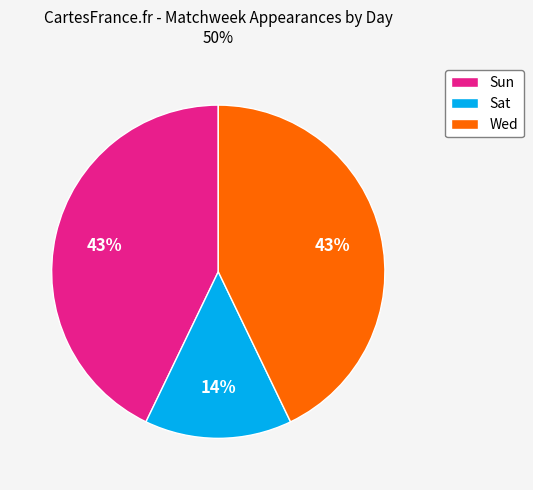

The Wed slice represents 55% of the pie. True or false?

False